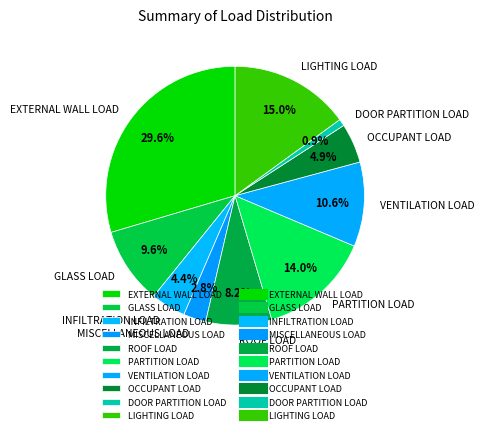

To the nearest percent, what is the difference between the largest and smallest slice percentages?

29%